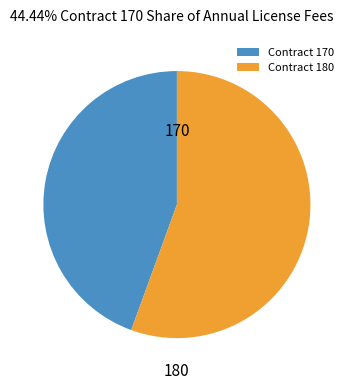

The Contract 170 slice represents 44% of the pie. True or false?

True